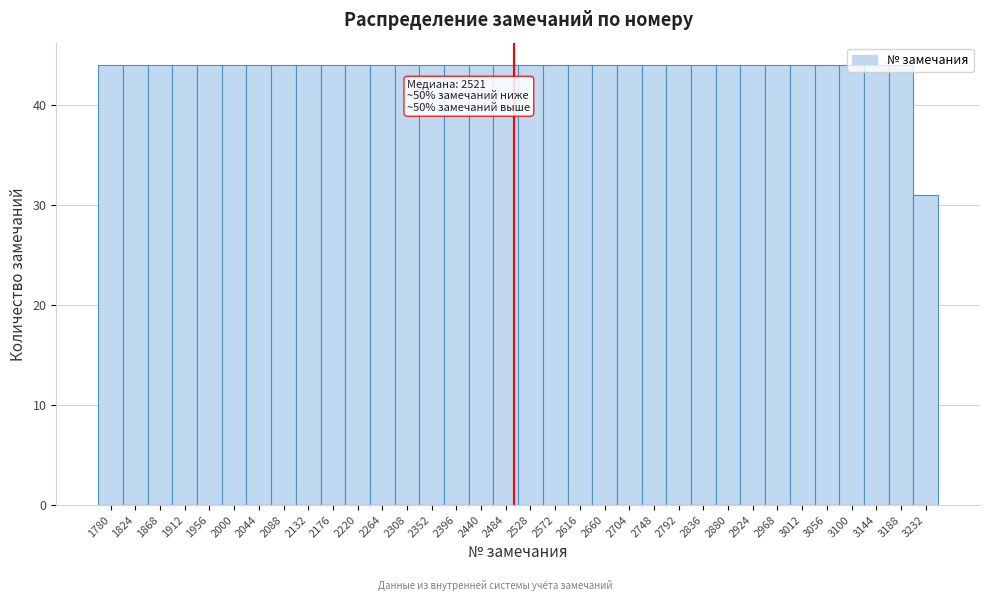

What is the sum of all values?

1483